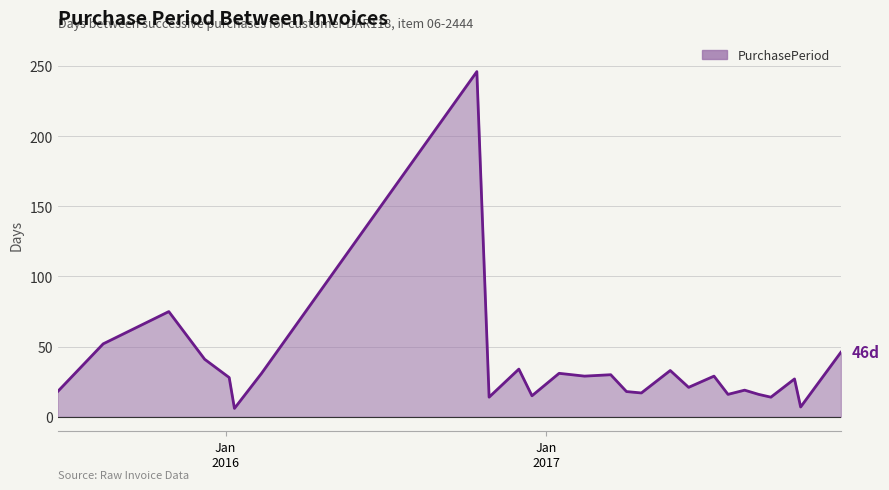

What is the minimum value shown in the chart?

6